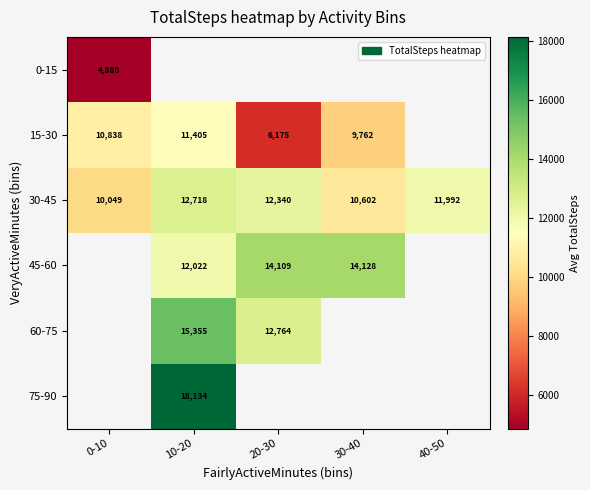

Is it true that 30-45 equals 22613.3 at 10-20?

False